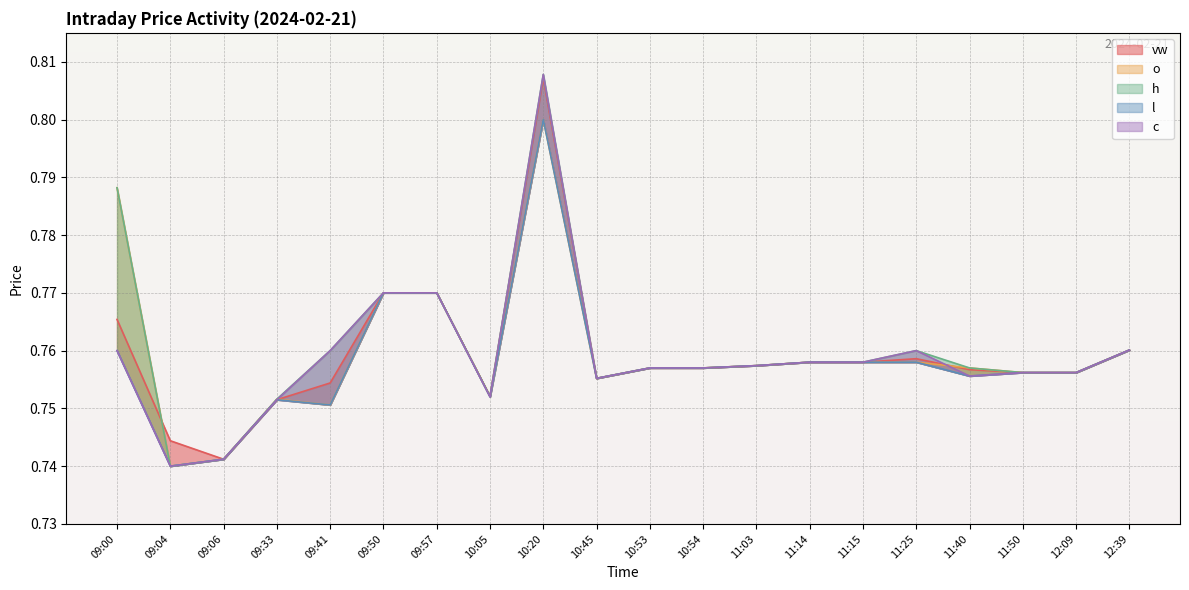

Is it true that c equals 1.1 at 09:57?

False